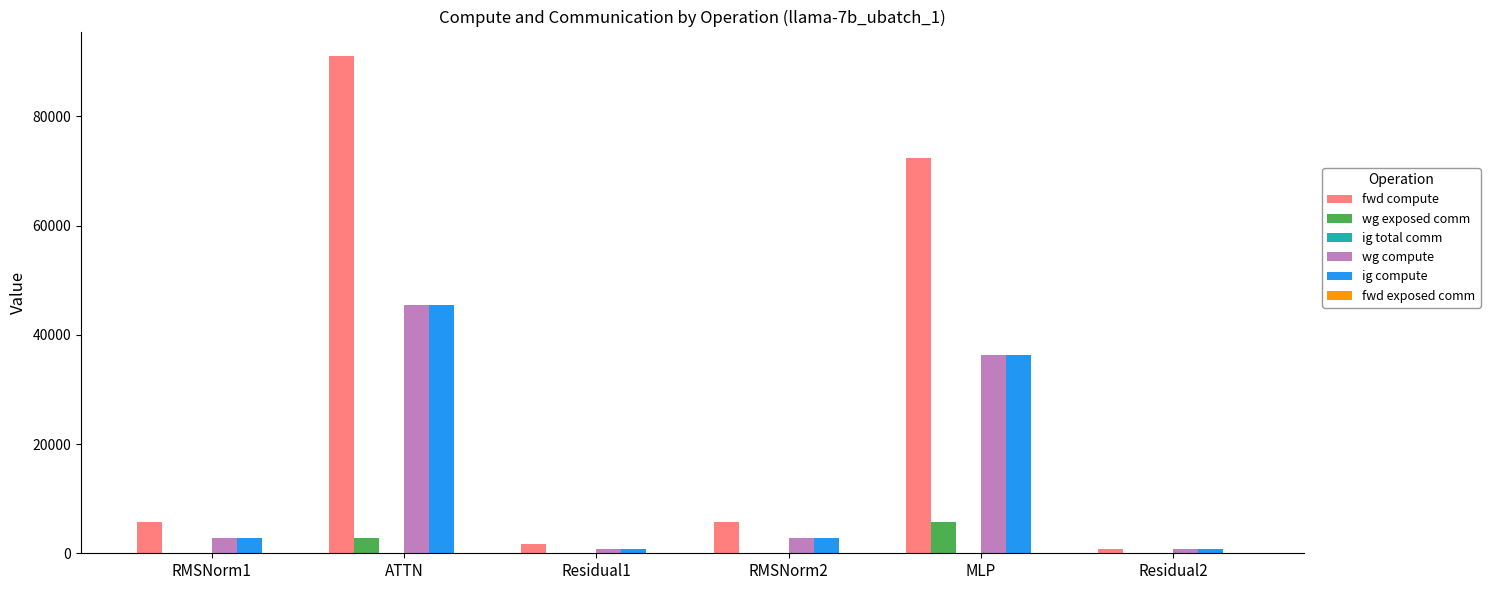

How many groups of bars are there?

6